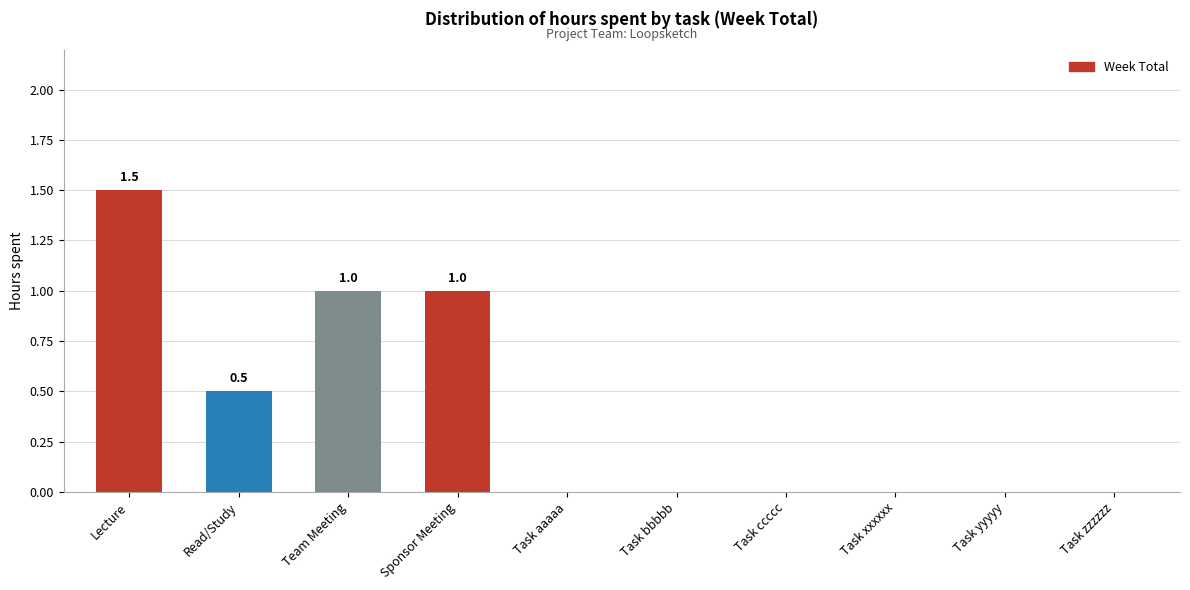

What is the sum of all values?

4.0